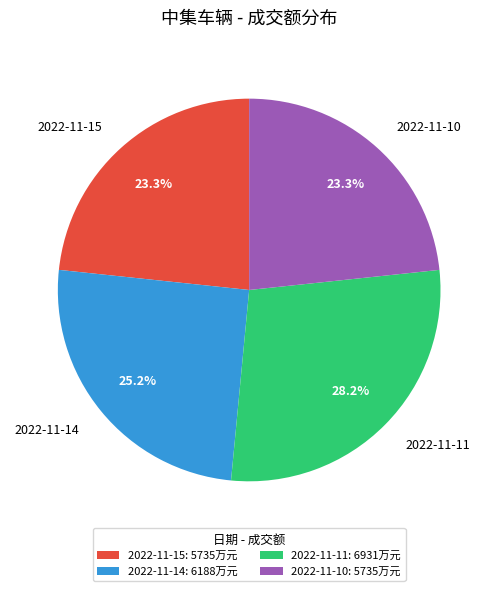

How many slices are in this pie chart?

4